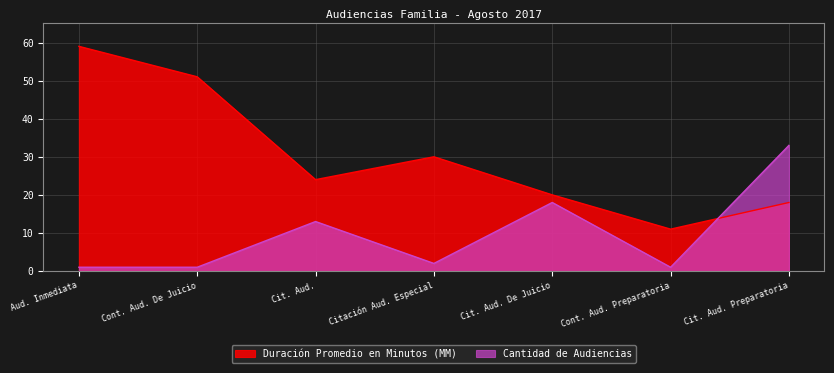

In Cantidad de Audiencias, how many points are lower than both neighbors (excluding endpoints)?

2